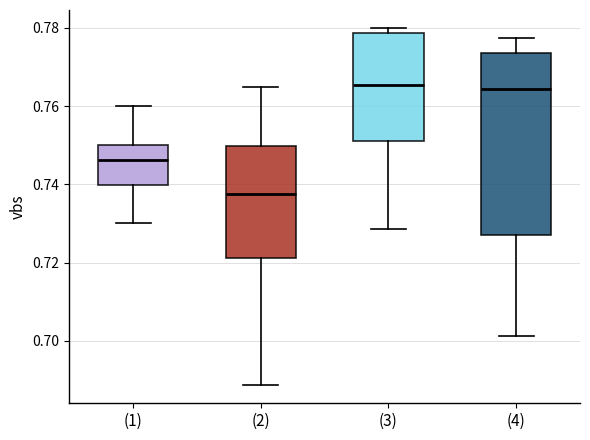

Which box has the lowest median line?

(2)